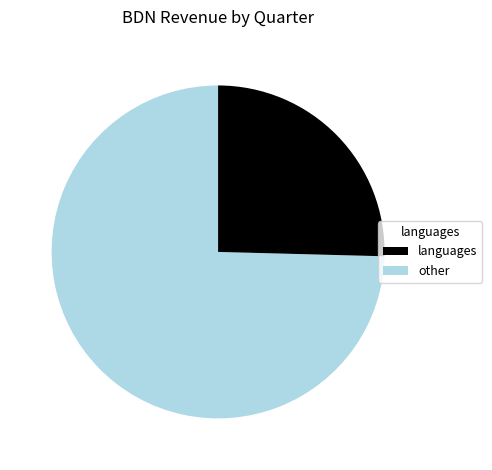

How many slices are in this pie chart?

2